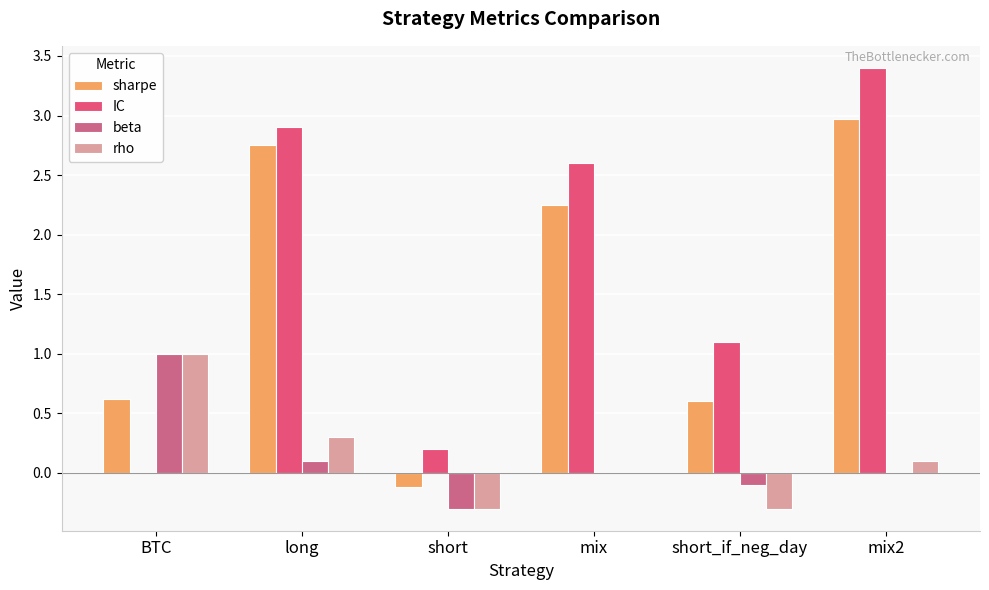

How many series are shown in this chart?

4